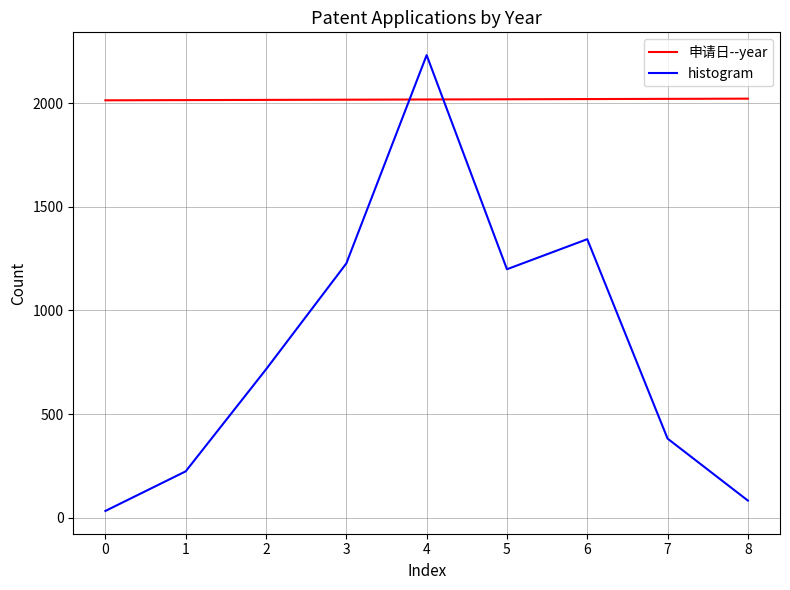

What is the greatest value displayed?

2232